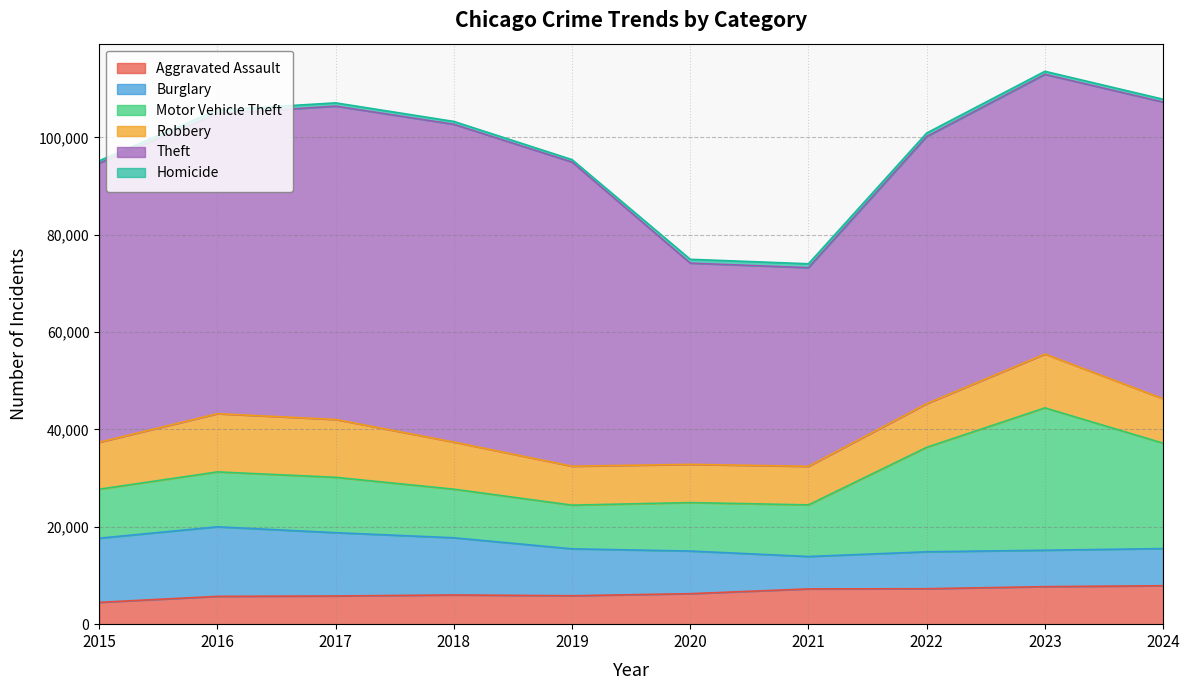

True or false: Theft and Burglary cross at least once.

False